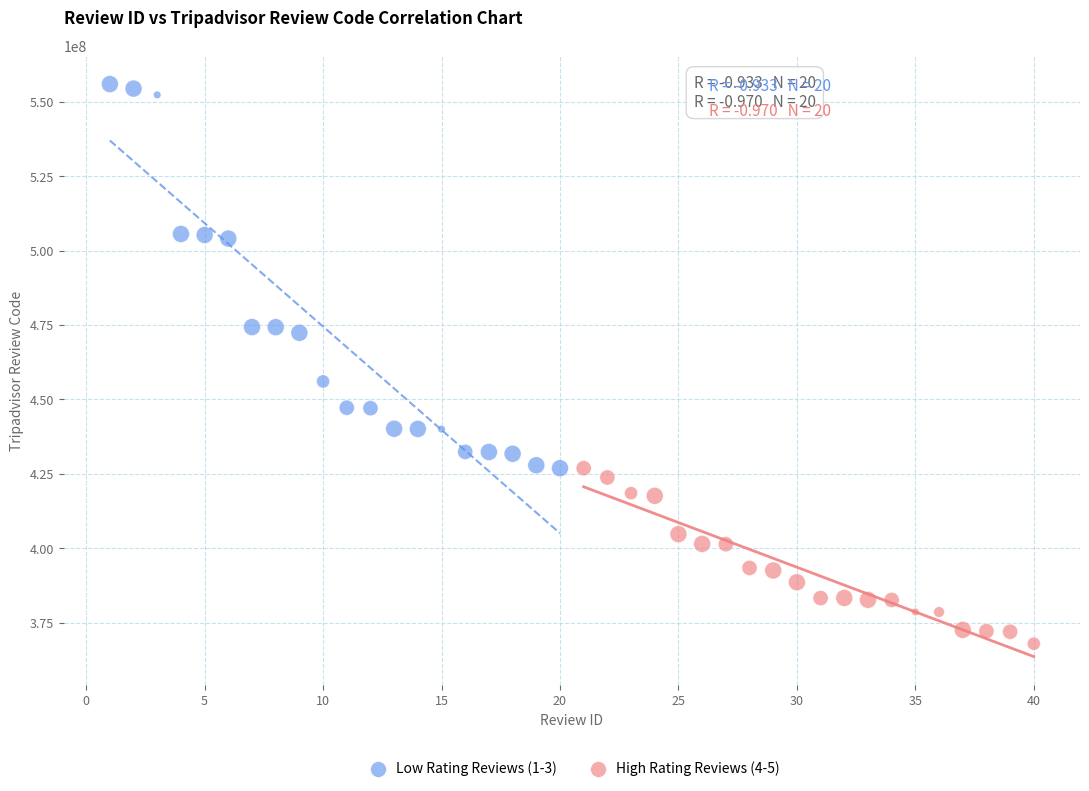

Which series contains the lowest Y value?

High Rating Reviews (4-5)